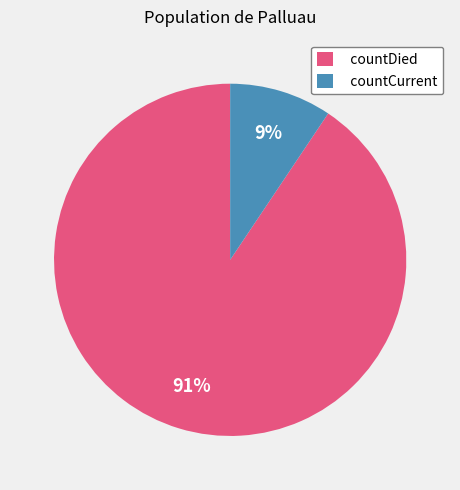

Is the sum of countCurrent and countDied greater than half?

Yes